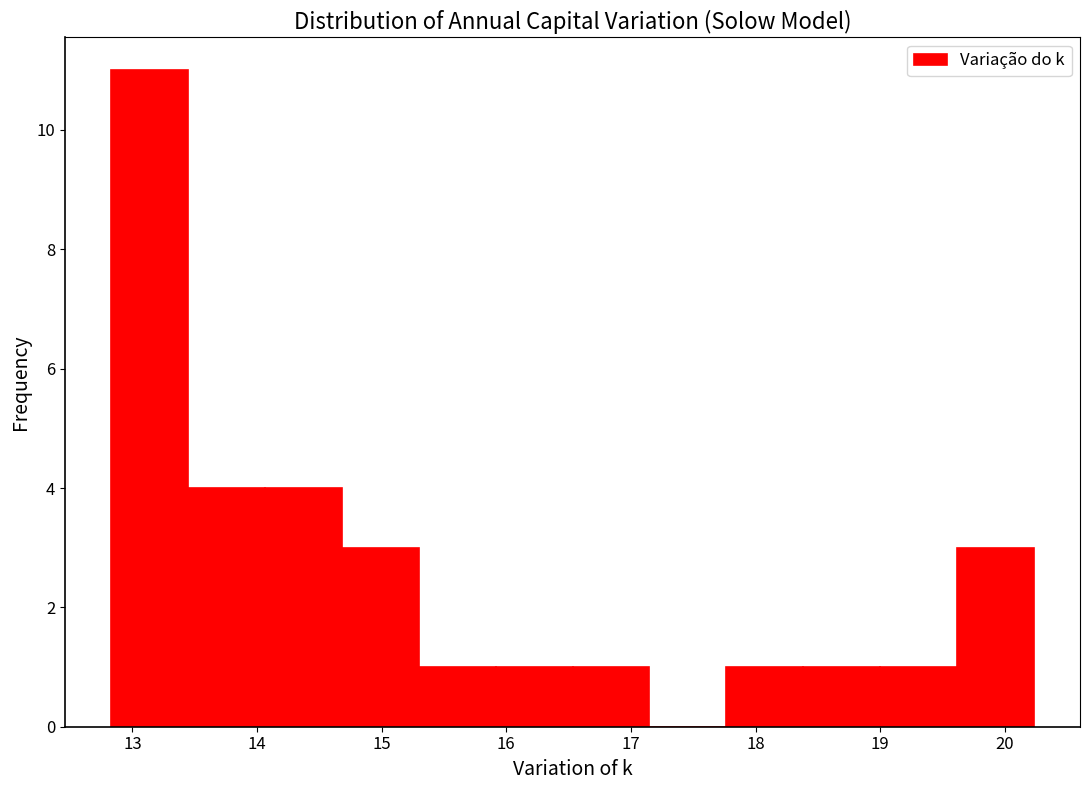

Which range on the x-axis has the tallest bar?

12.8 to 13.4